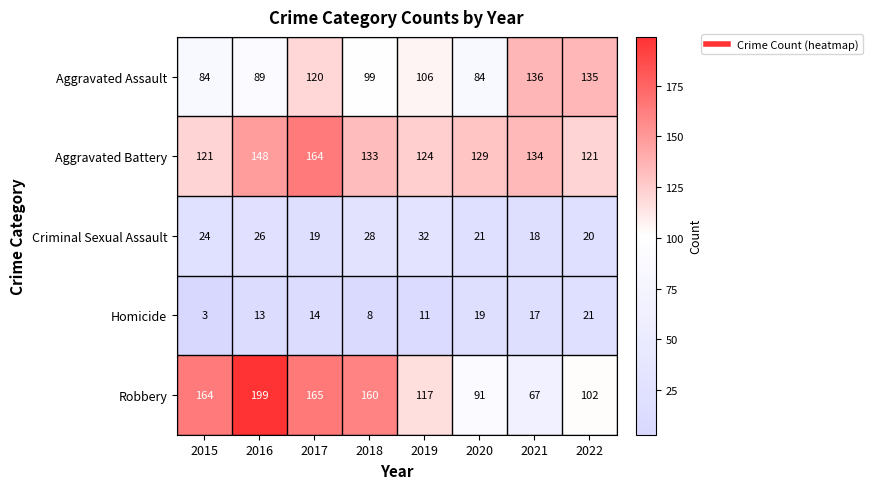

Which label corresponds to the smallest value in the chart?

2015